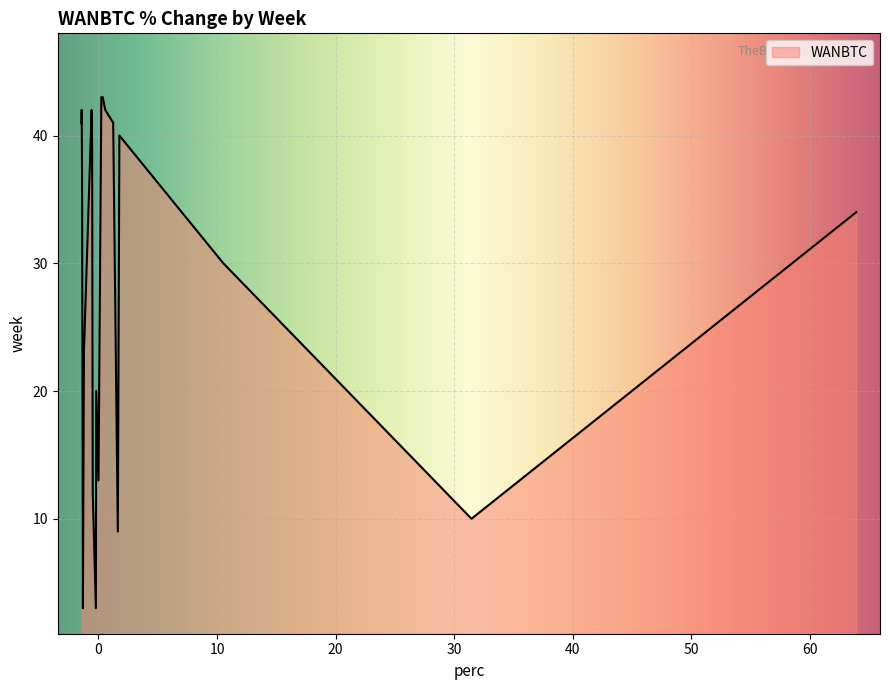

How many lines are shown in the chart?

1